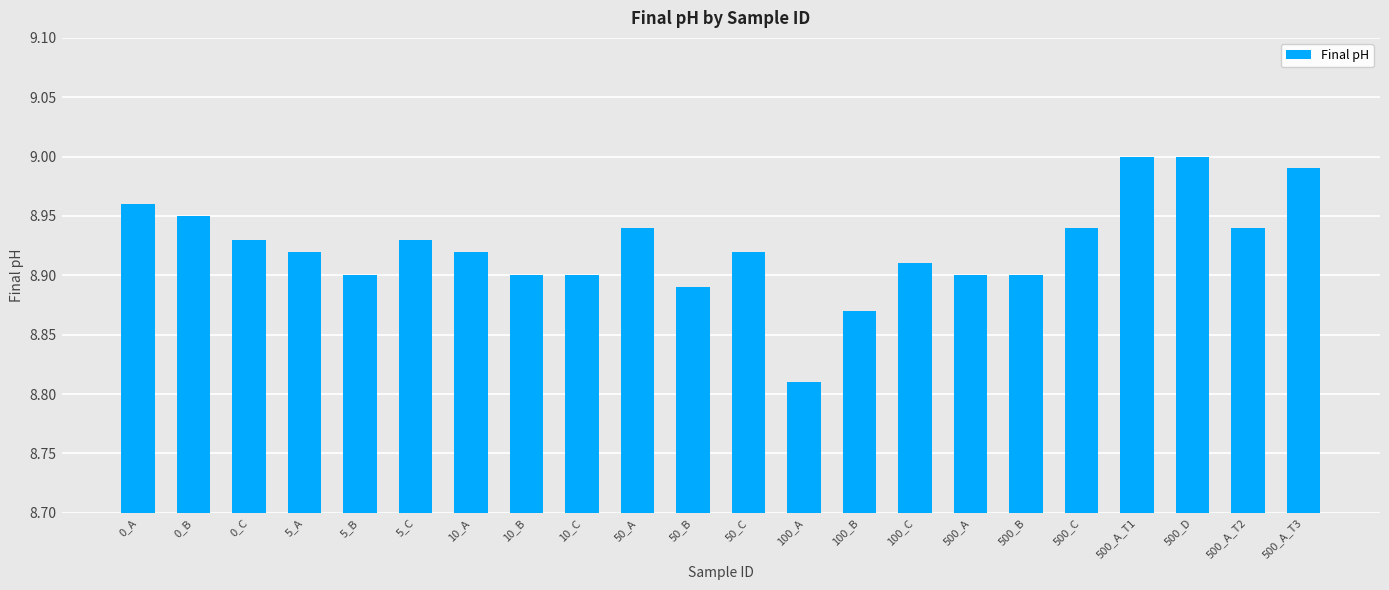

What is the label of the 16th bar from the right?

10_A